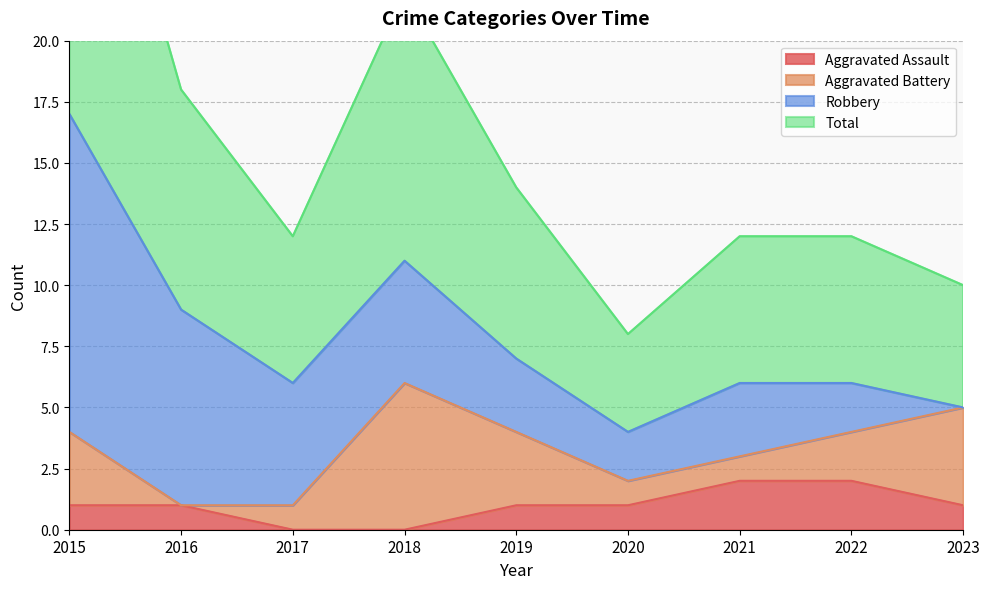

Which category has the highest value in the Aggravated Assault series?

2021